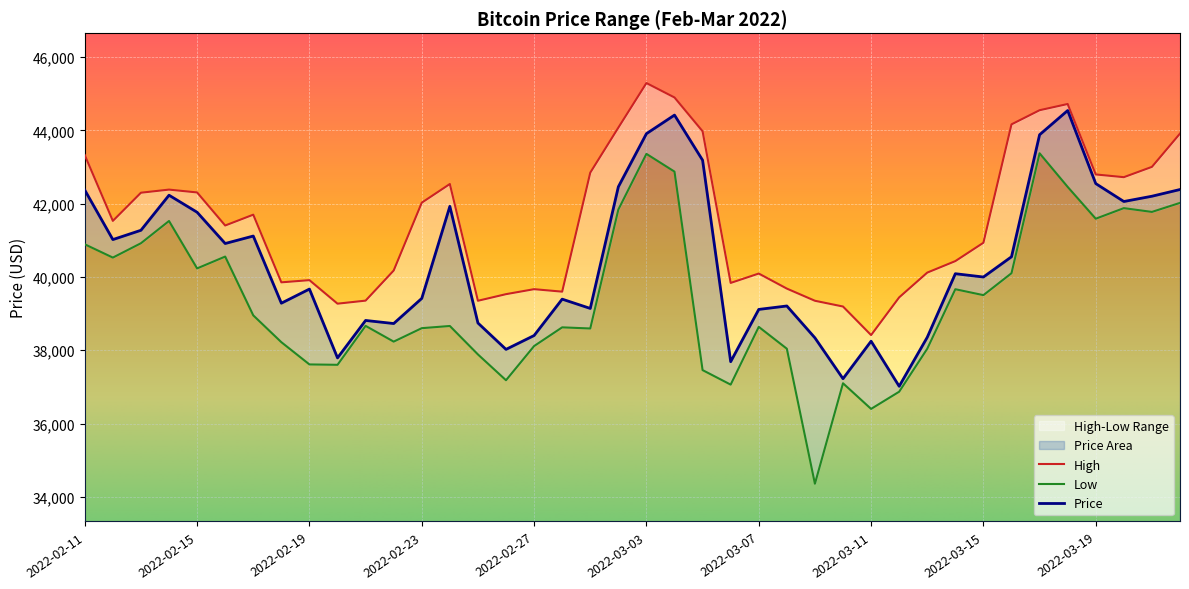

Which series has the largest total across all categories?

High